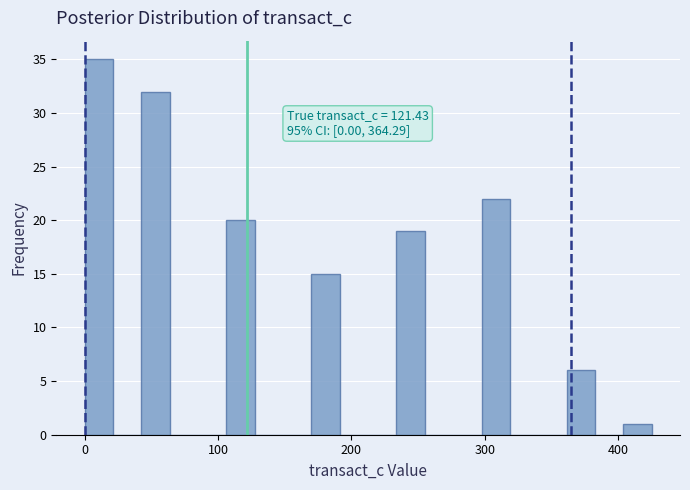

Read against the x-axis, roughly where is the centre of the tallest bar?

10